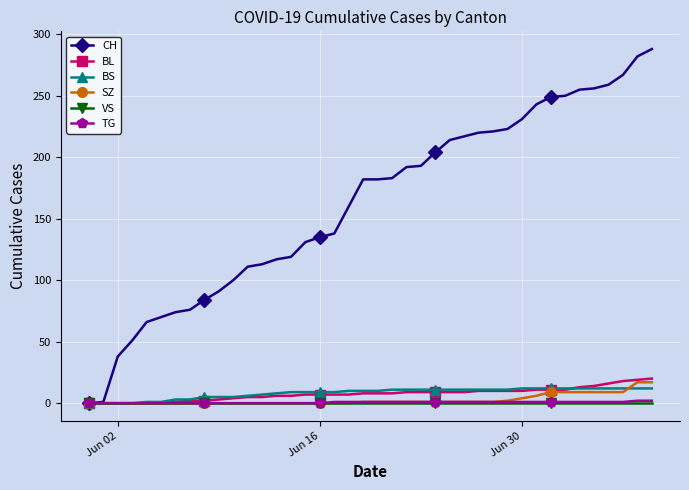

Does the chart display data point markers on the line(s)?

Yes